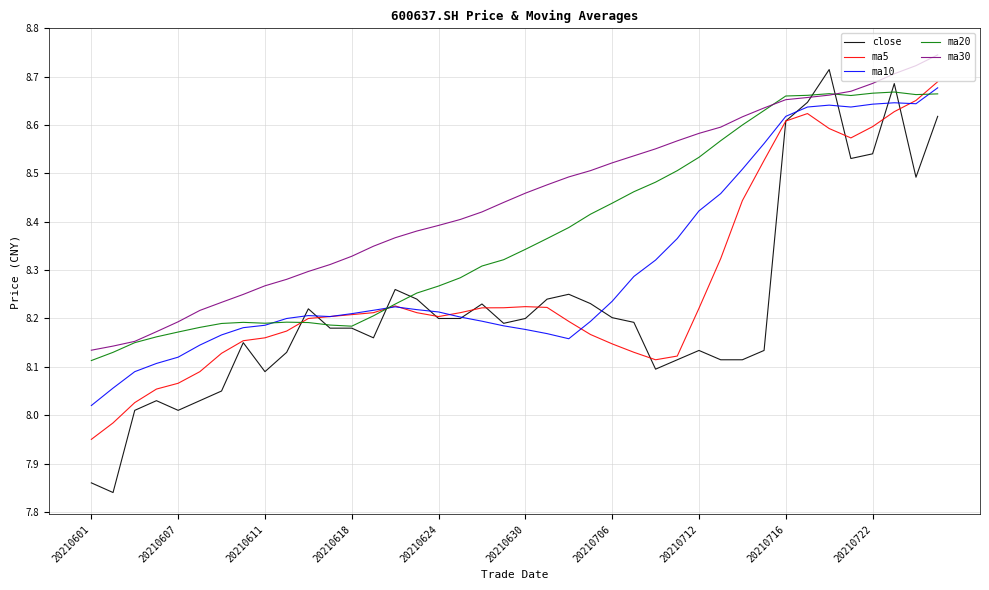

List the series in order of their overall mean, lowest first.

close, ma5, ma10, ma20, ma30